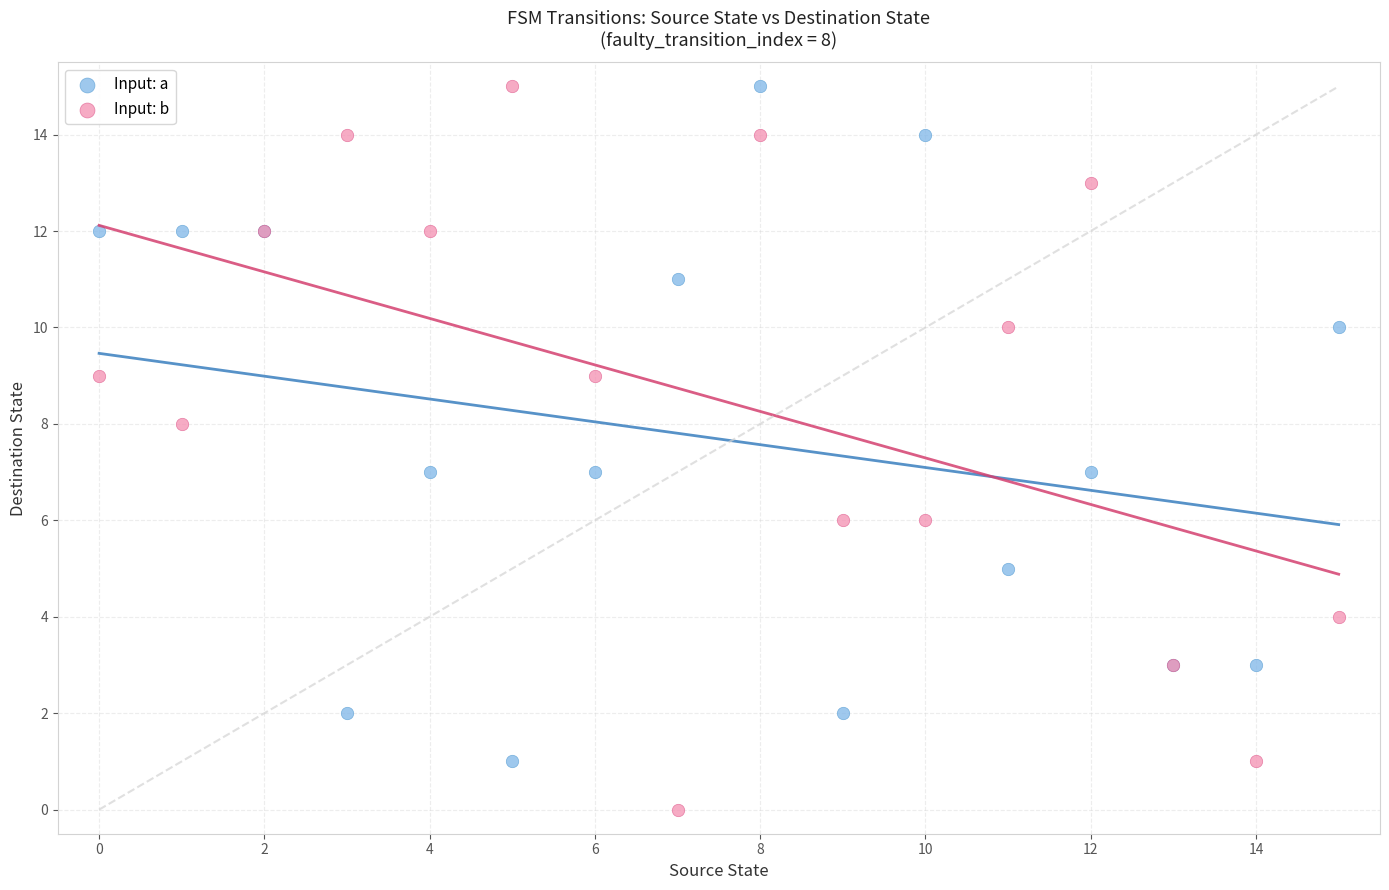

Which series reaches the minimum Y coordinate?

Input: b